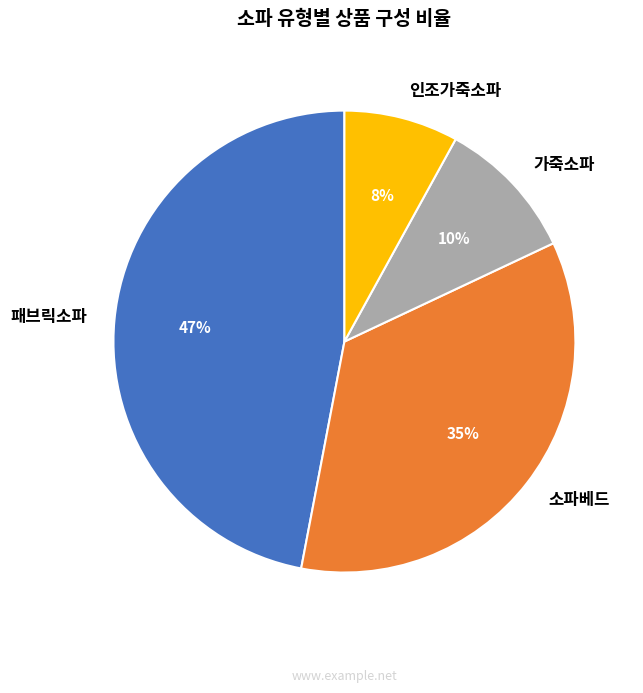

Count the number of slices in the pie.

4